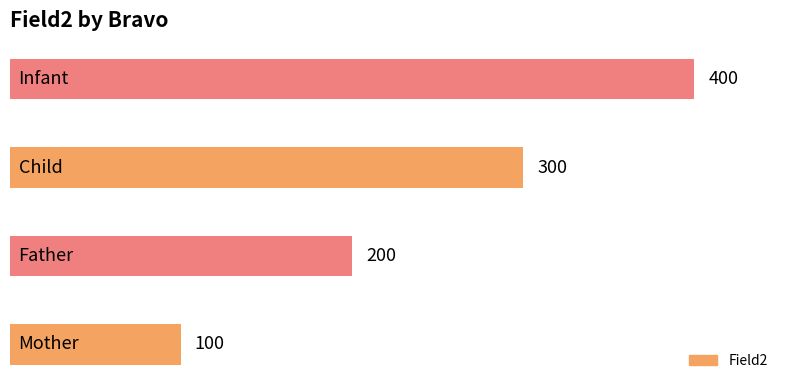

Are the bars horizontal?

Yes